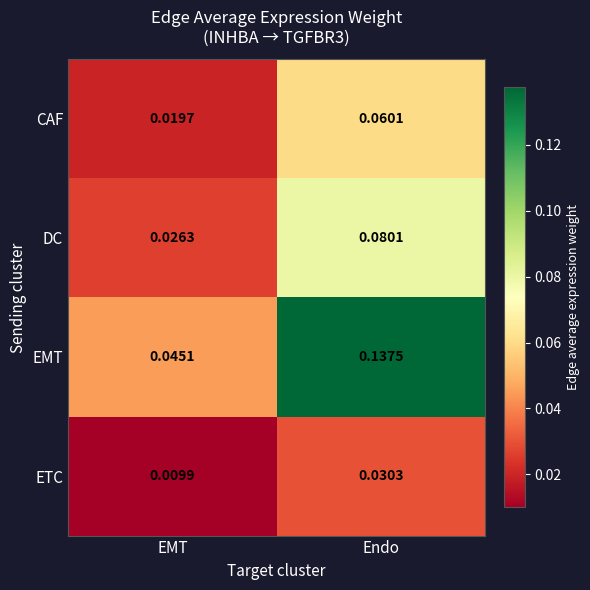

Between EMT and Endo, which series saw the biggest shift?

EMT